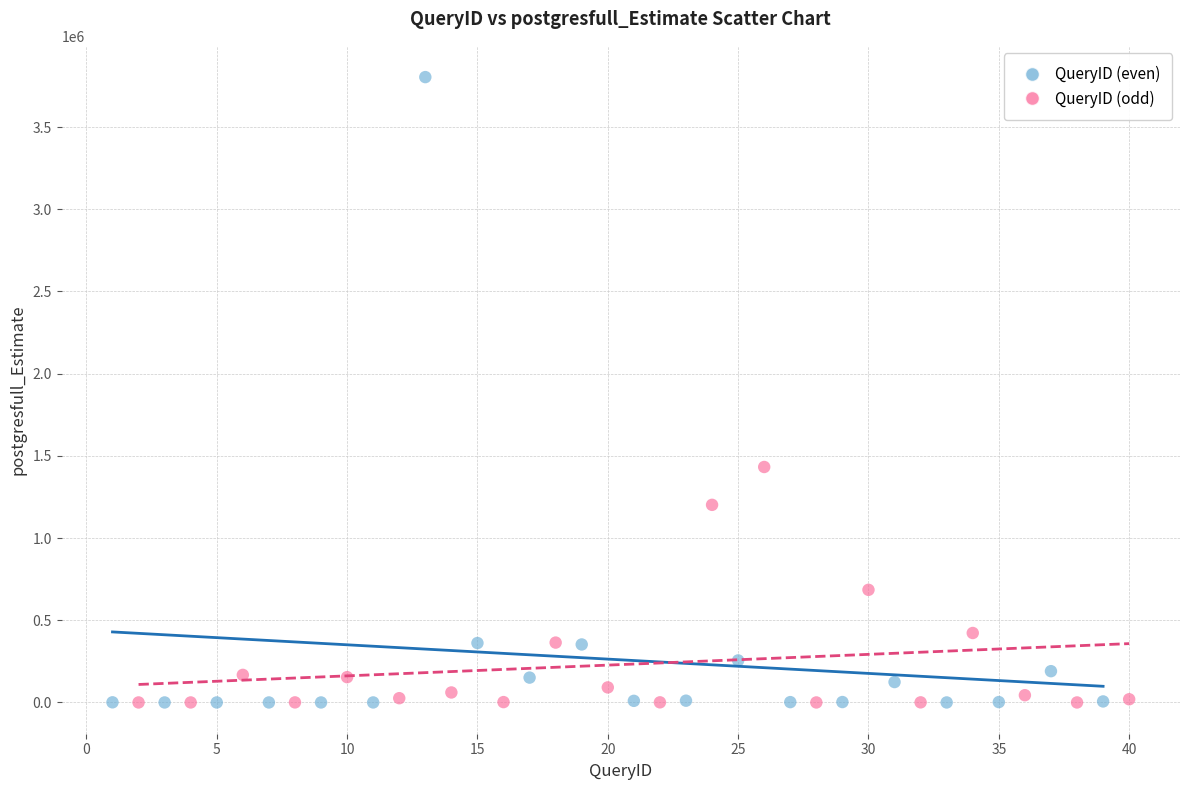

Which series has the widest spread of Y values?

QueryID (even)